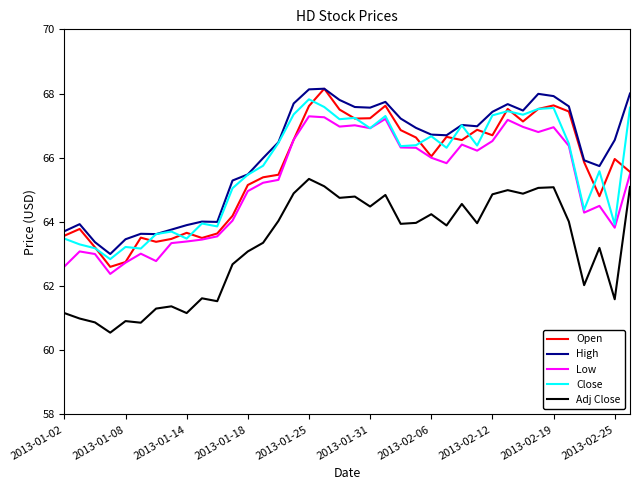

What is the highest value of the High series?

68.2